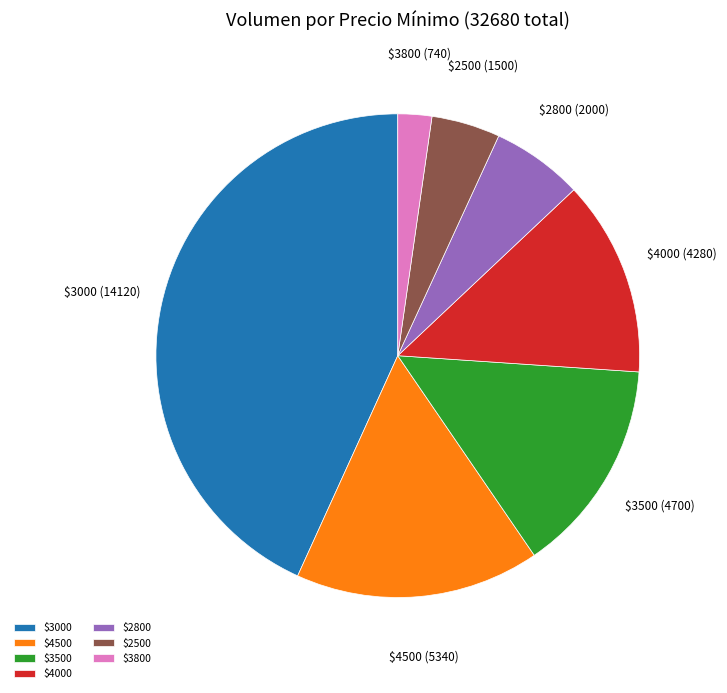

Is $3500 the majority of the pie?

No